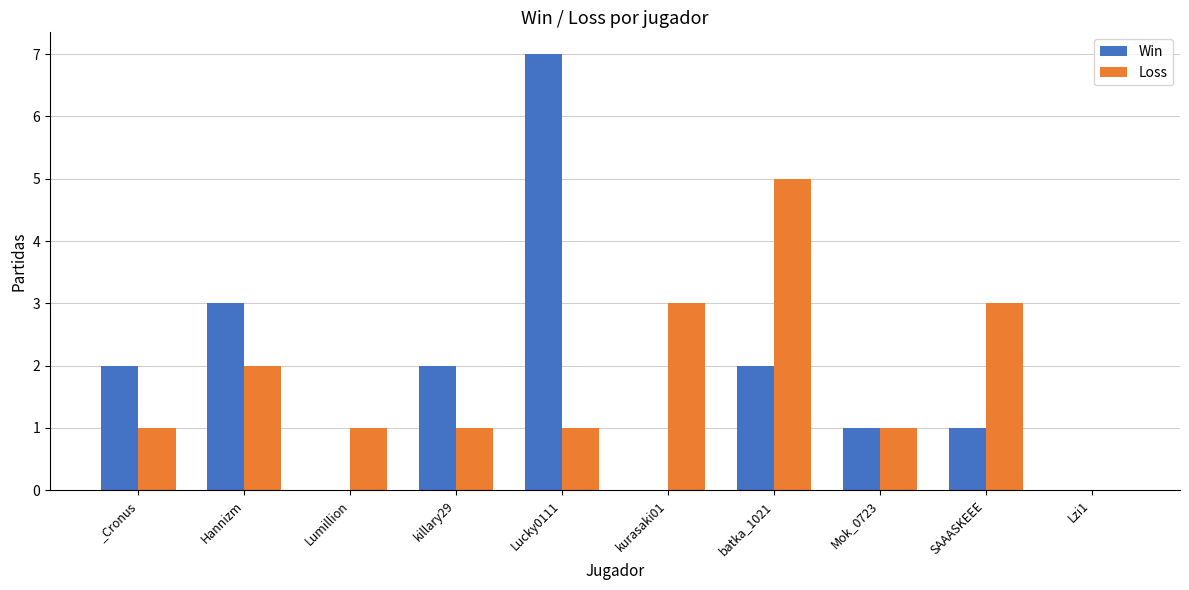

How many series are shown in this chart?

2